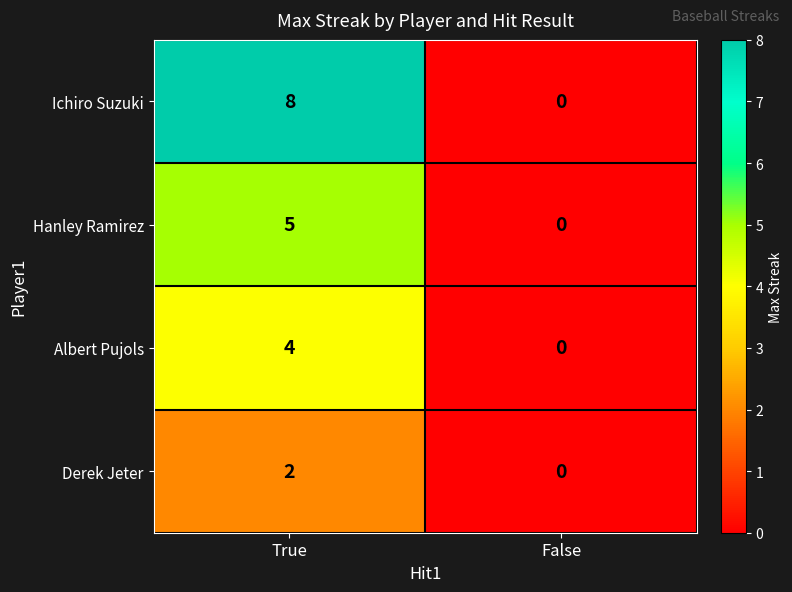

Between True and False, which series saw the biggest shift?

Ichiro Suzuki